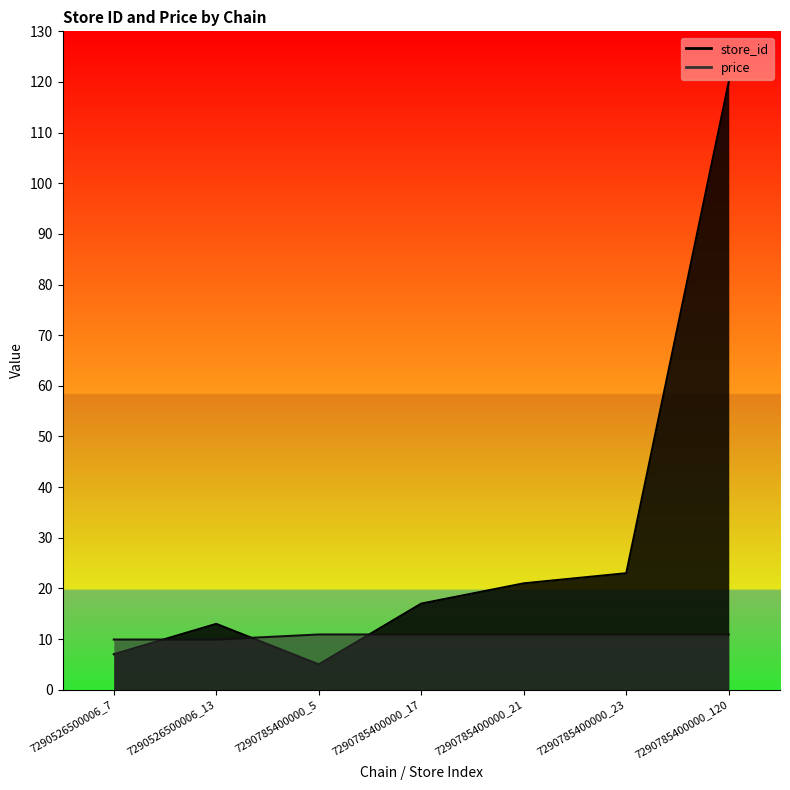

What is the greatest value displayed?

120.0